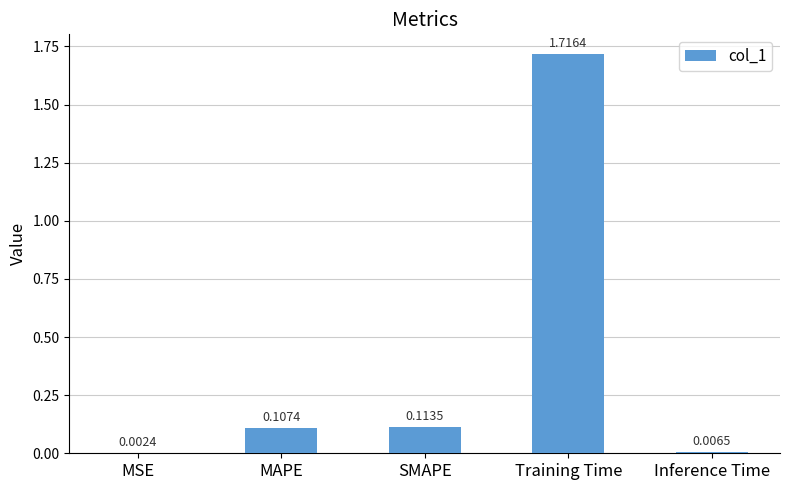

Which category has the highest value across all series?

Training Time